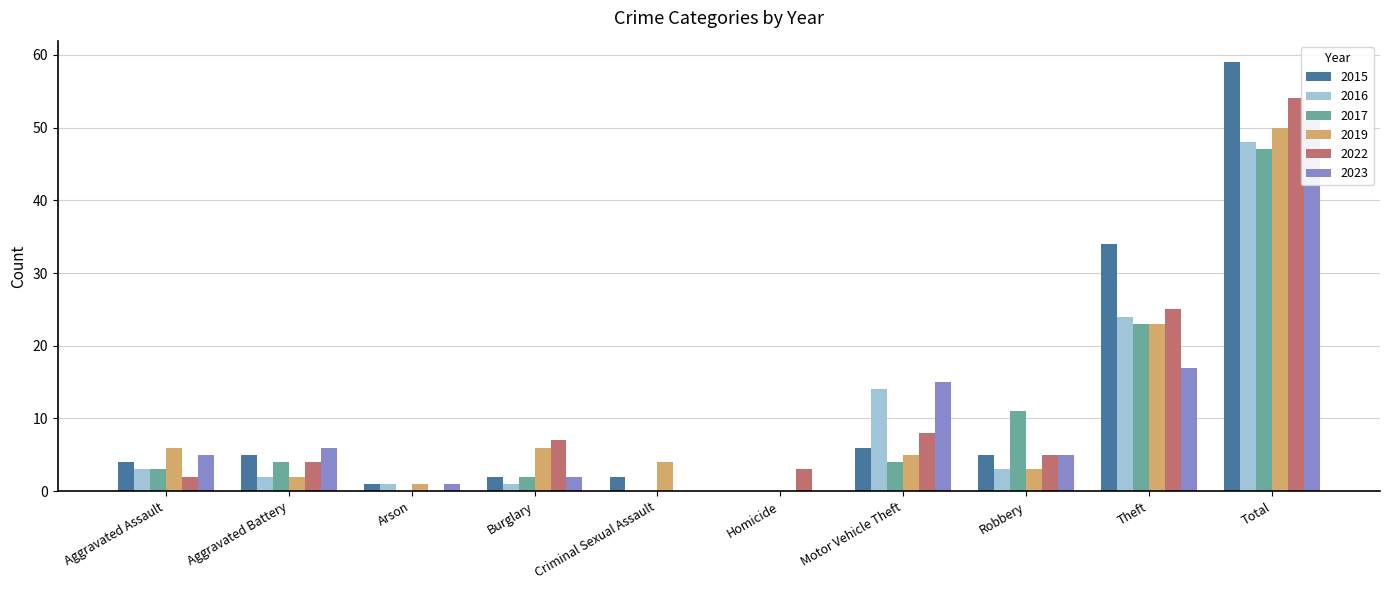

What is the total value across all series at Aggravated Battery?

23